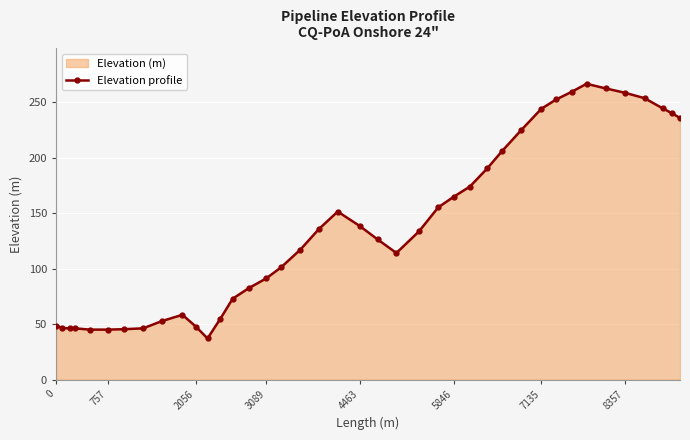

What value does the data have at 5846?

164.8